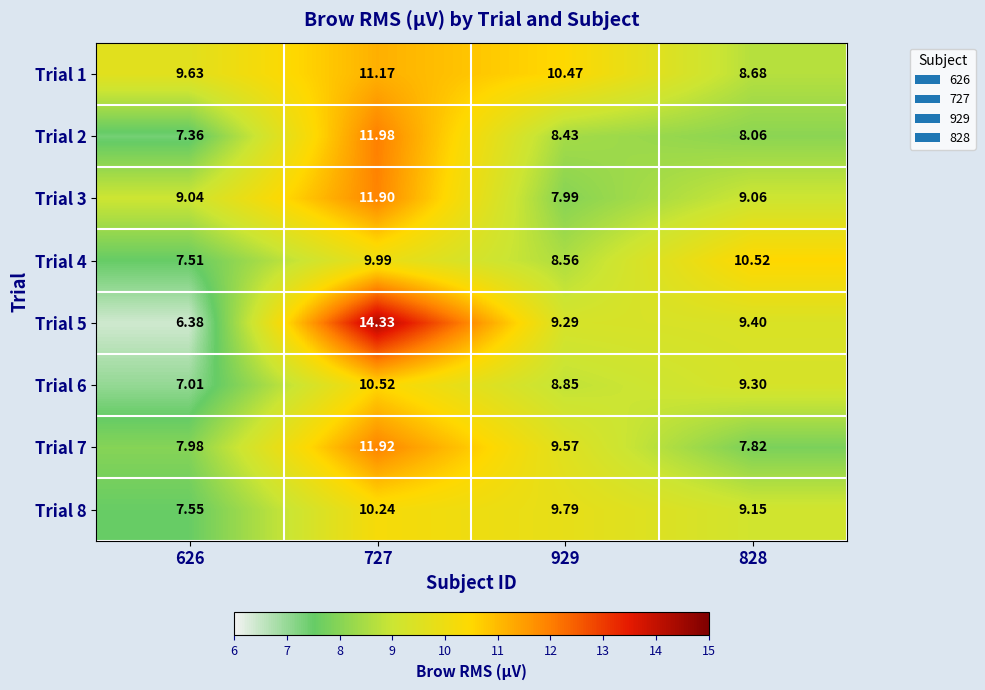

Is the value of Trial 1 at 828 greater than the value of Trial 5 at 929?

No